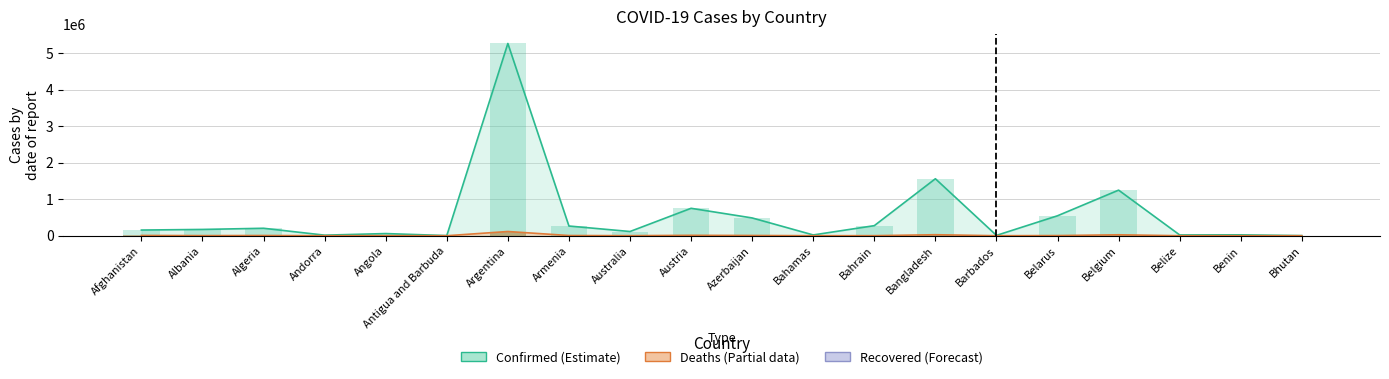

What is the value of the Confirmed bar at the 4th from the left?

15267